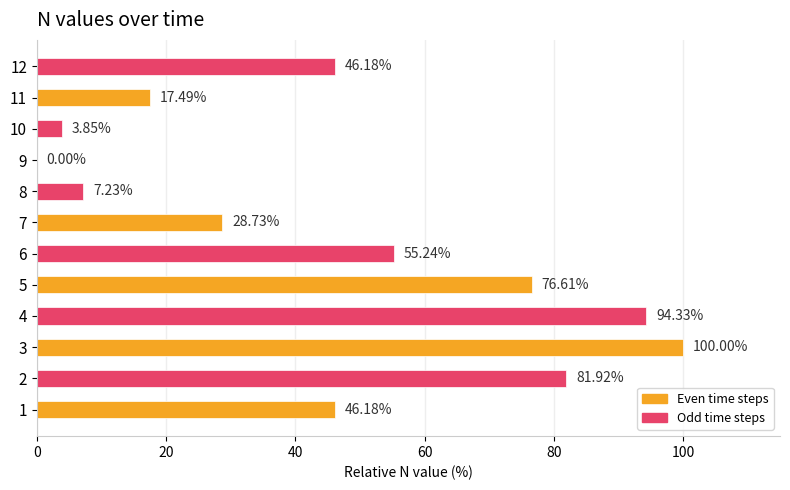

Count the number of categories in the chart.

12